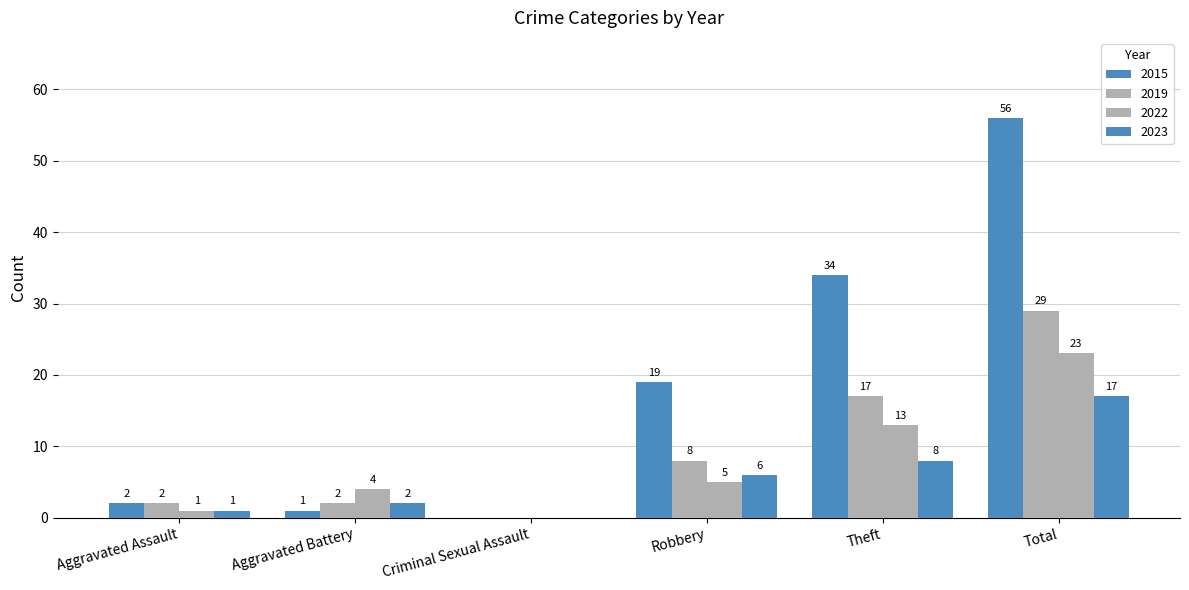

Rank the series by their average value, from highest to lowest.

2015, 2019, 2022, 2023